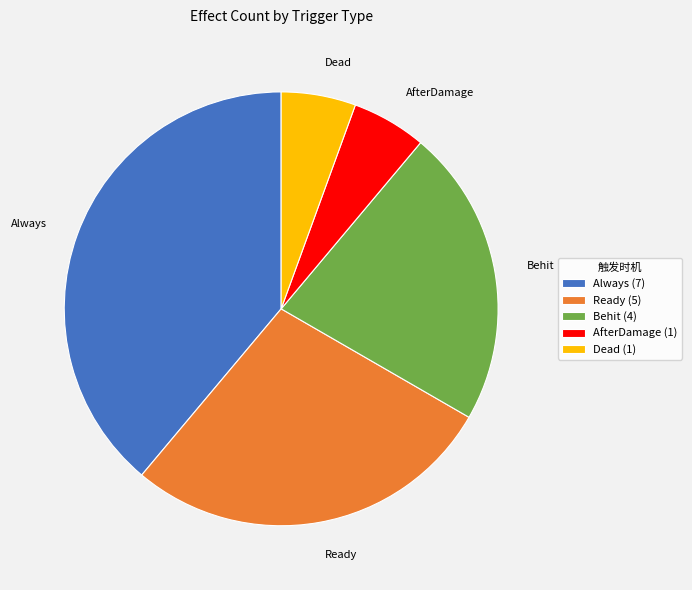

Which category has the biggest portion of the pie?

Always